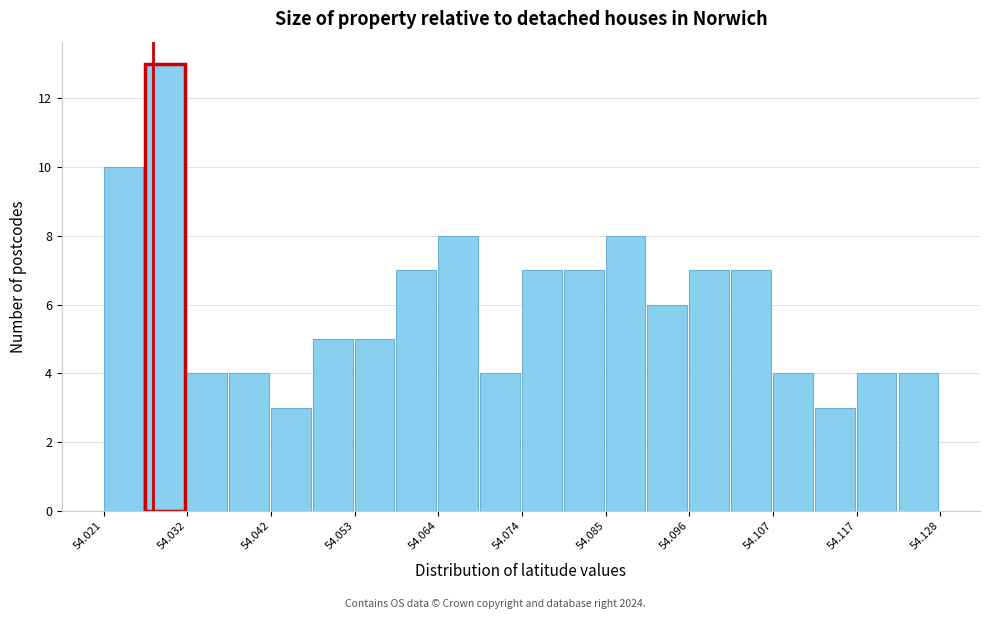

Read against the x-axis, roughly where is the centre of the tallest bar?

54.028